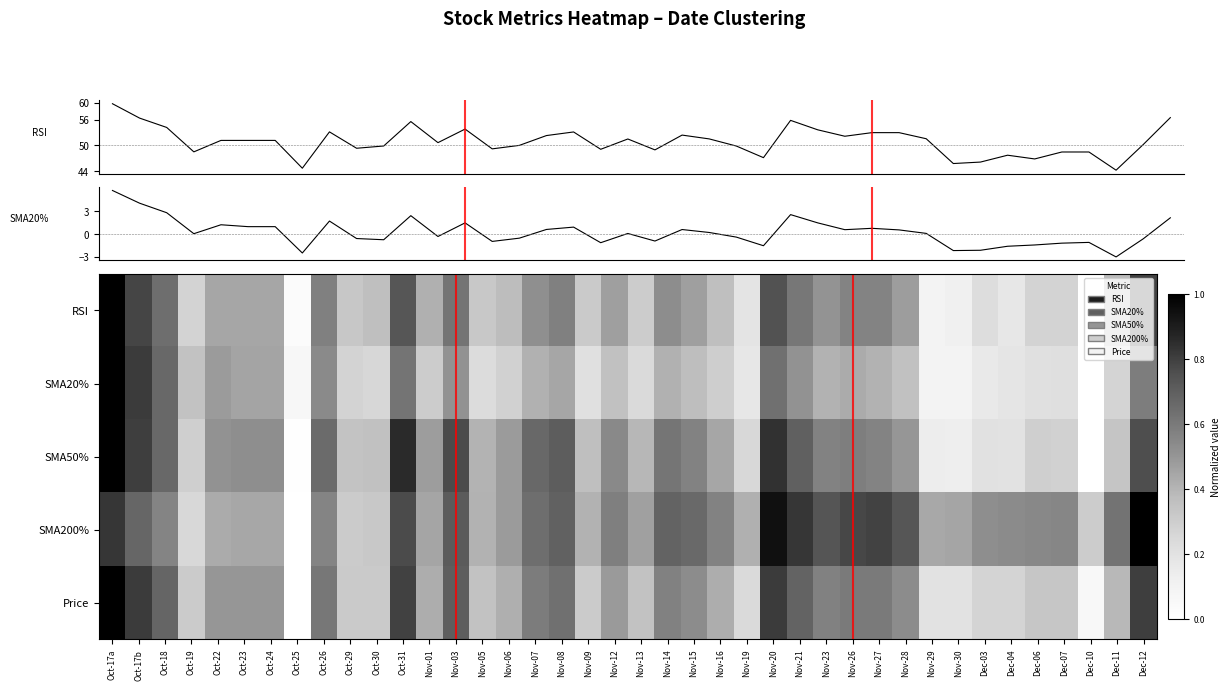

Rank the categories by RSI value from highest to lowest.

Oct-17a, Dec-12, Oct-17b, Nov-20, Oct-31, Oct-18, Nov-03, Nov-21, Oct-26, Nov-08, Nov-26, Nov-27, Nov-14, Nov-07, Nov-23, Nov-28, Nov-15, Nov-12, Oct-22, Oct-23, Oct-24, Nov-01, Dec-11, Nov-06, Oct-30, Nov-16, Oct-29, Nov-05, Nov-09, Nov-13, Oct-19, Dec-06, Dec-07, Dec-03, Nov-19, Dec-04, Nov-30, Nov-29, Oct-25, Dec-10